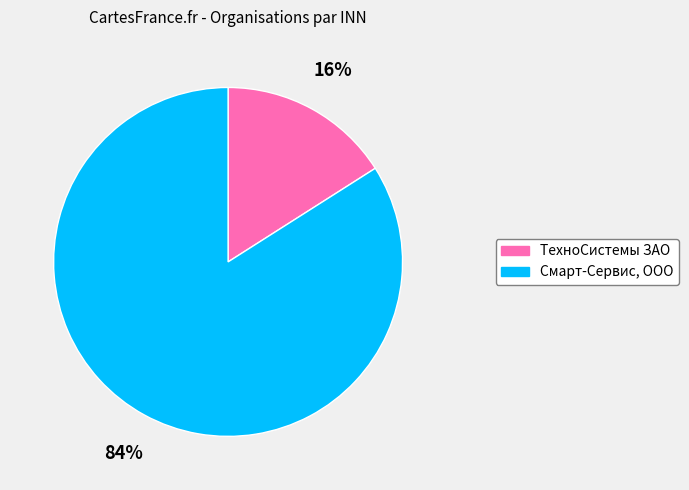

Rank the categories by value from highest to lowest.

Смарт-Сервис, ООО, ТехноСистемы ЗАО